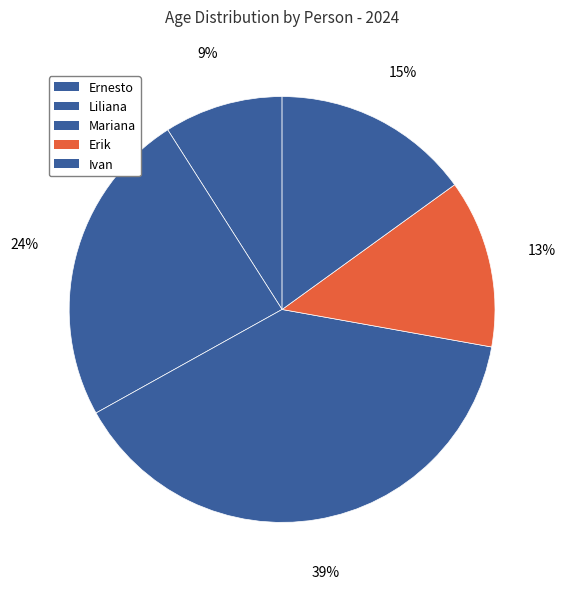

How many slices are in this pie chart?

5